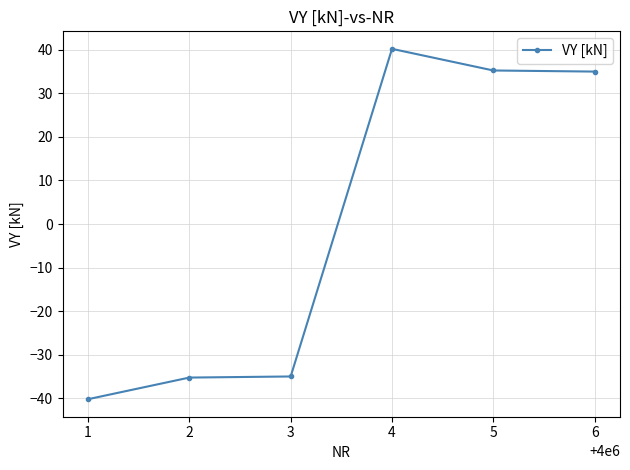

The value at 4 is 40.2. True or false?

True